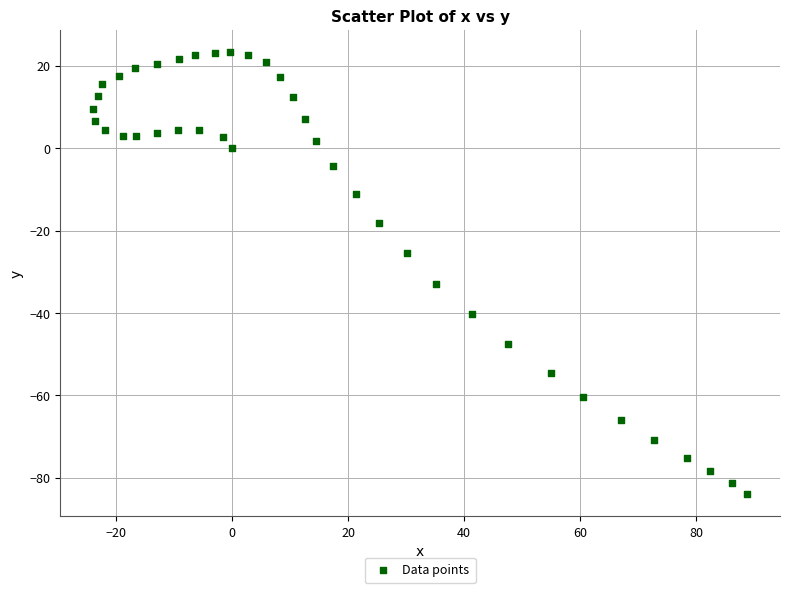

What is the range of X values (max minus min)?

112.8